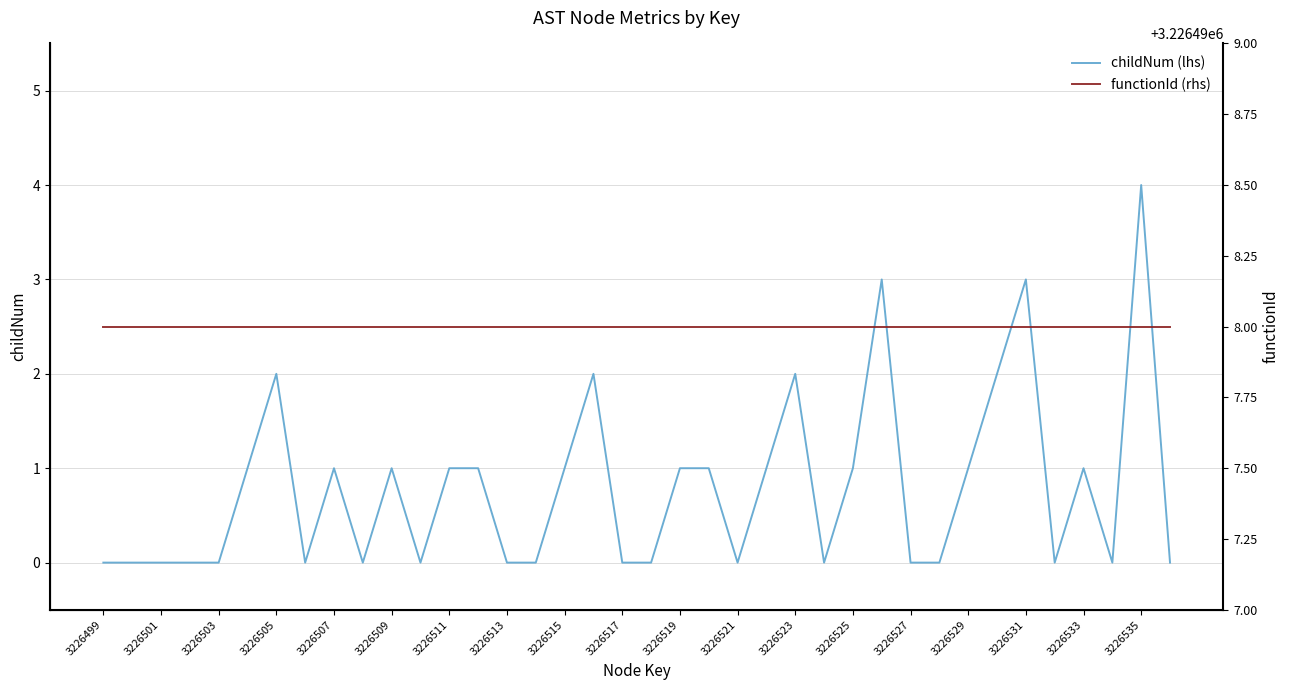

Rank the series by their average value, from highest to lowest.

functionId (rhs), childNum (lhs)